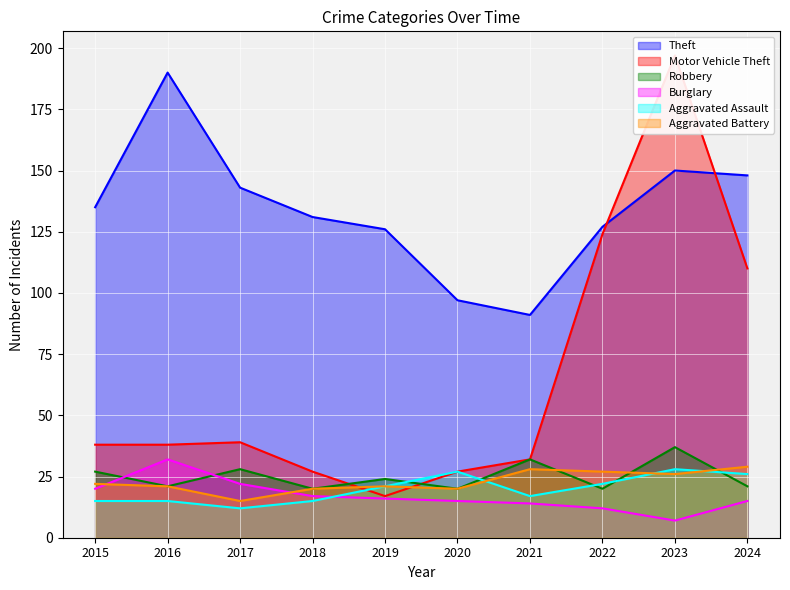

What is the total value across all series at 2022?

332